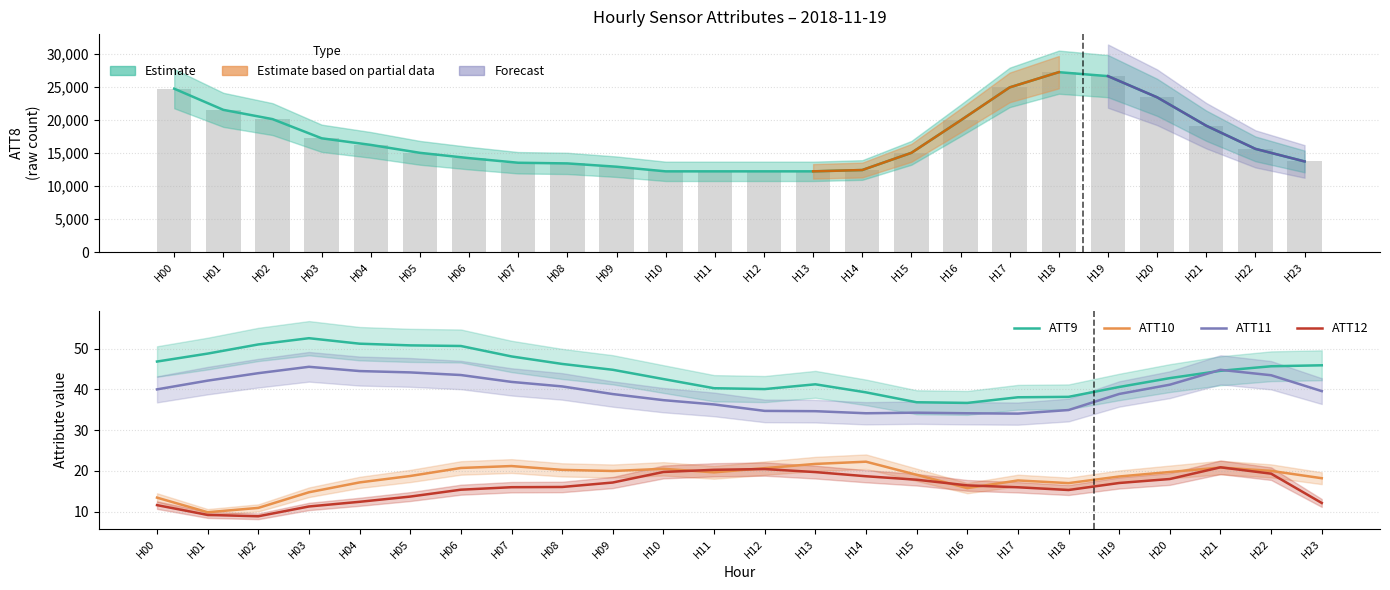

Which has a higher value, H01 or H13?

H01